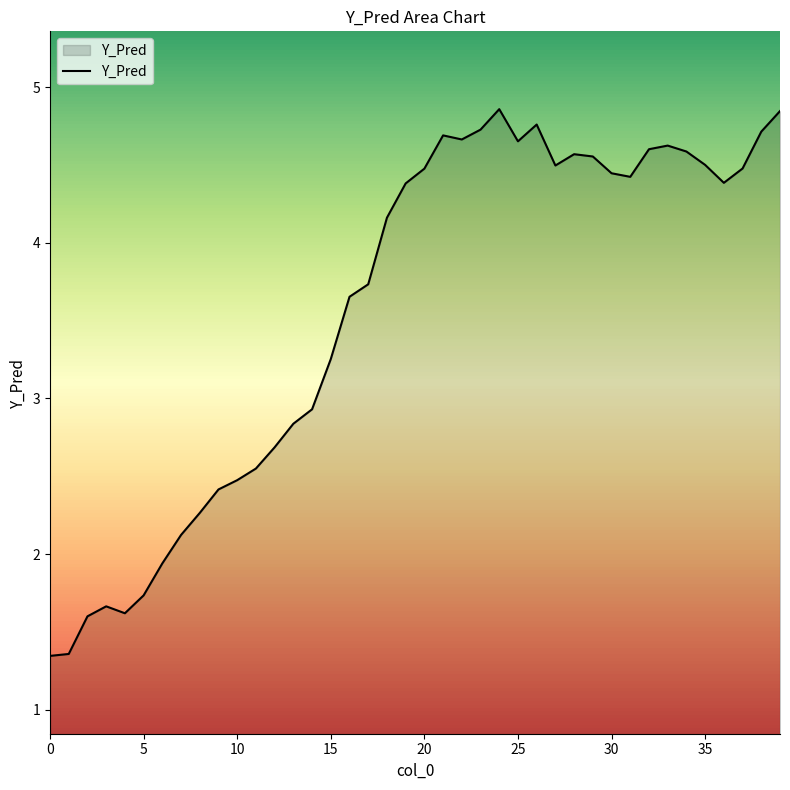

What is the difference between the maximum and minimum values?

3.5